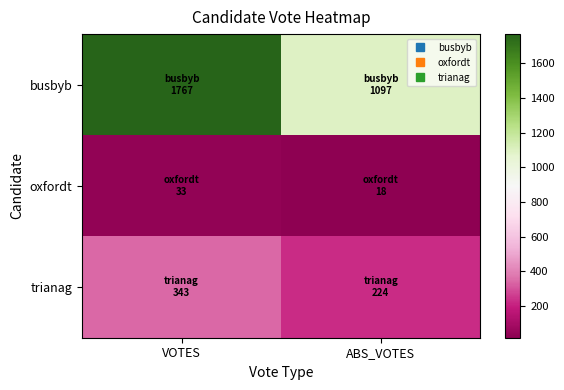

At which category is the sum across all series the highest?

VOTES